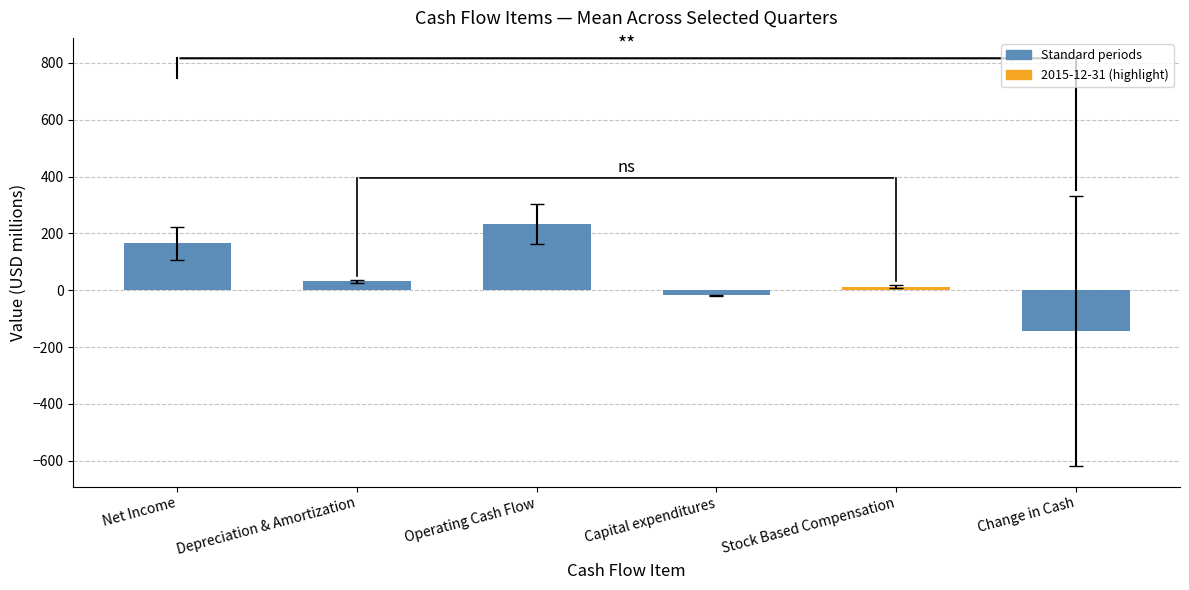

The chart shows a value of 31.1 at Depreciation & Amortization. True or false?

True